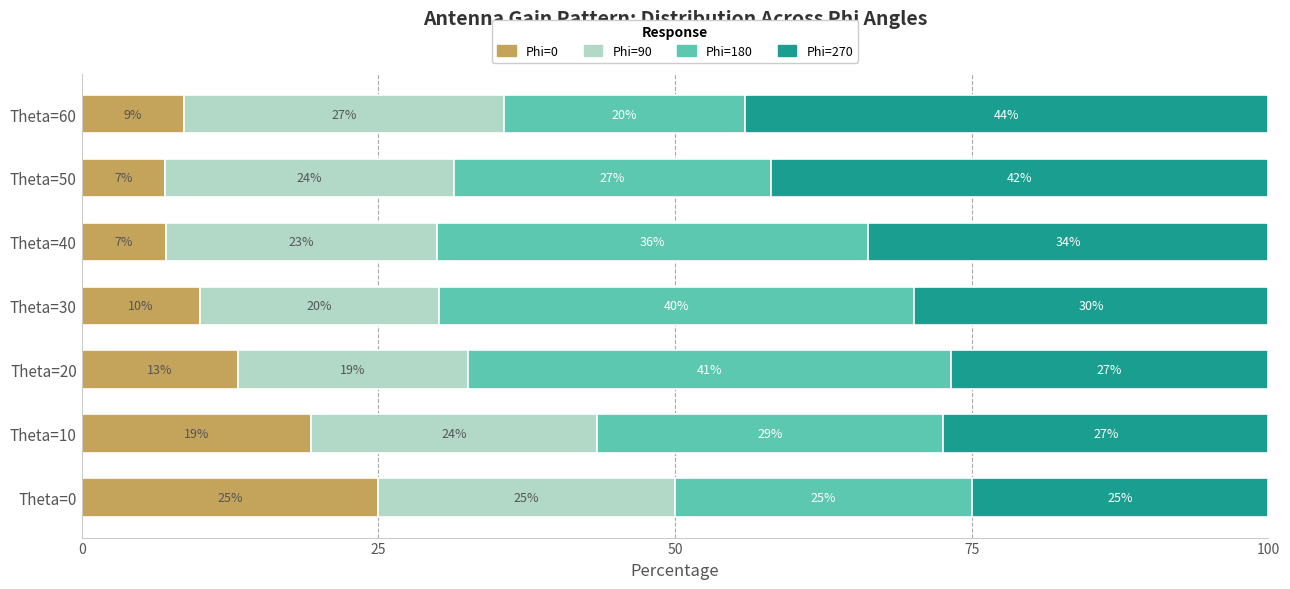

What value does the Phi=0 series have at Theta=60?

8.6